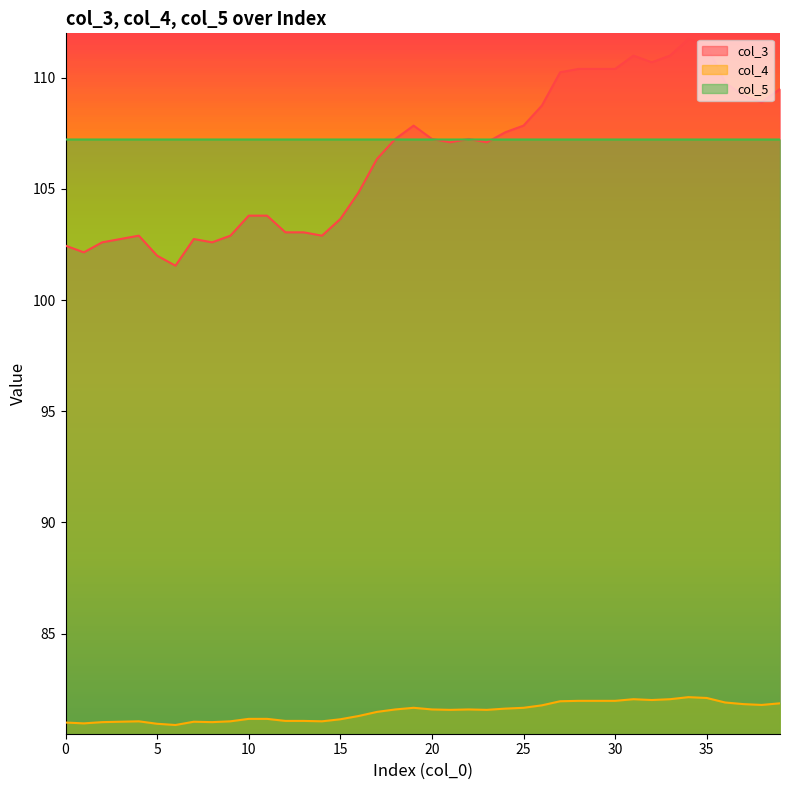

Which series has the widest spread of values?

col_3